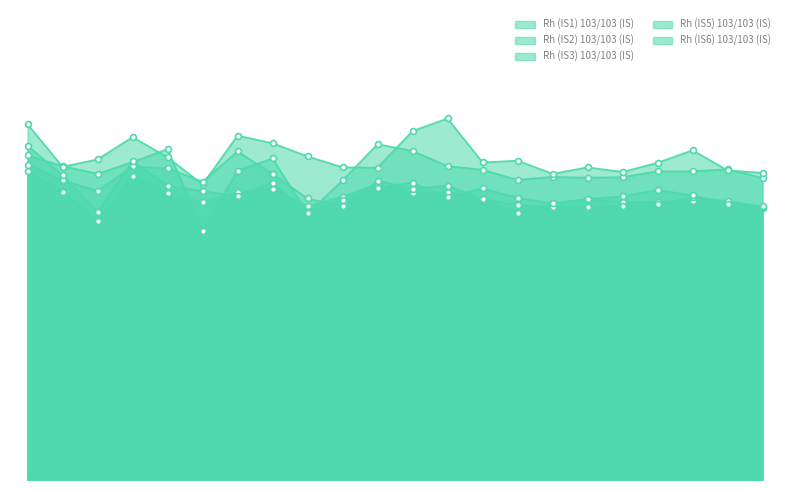

At which category is the sum across all series the highest?

19